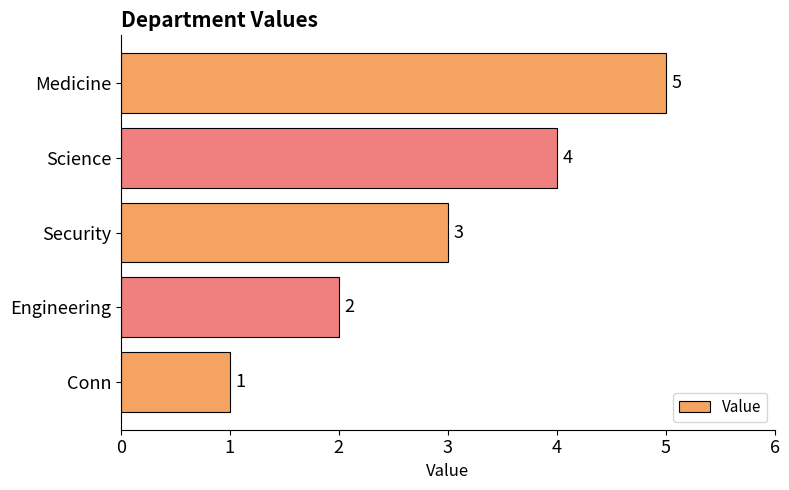

At which label is the value closest to 3?

Security